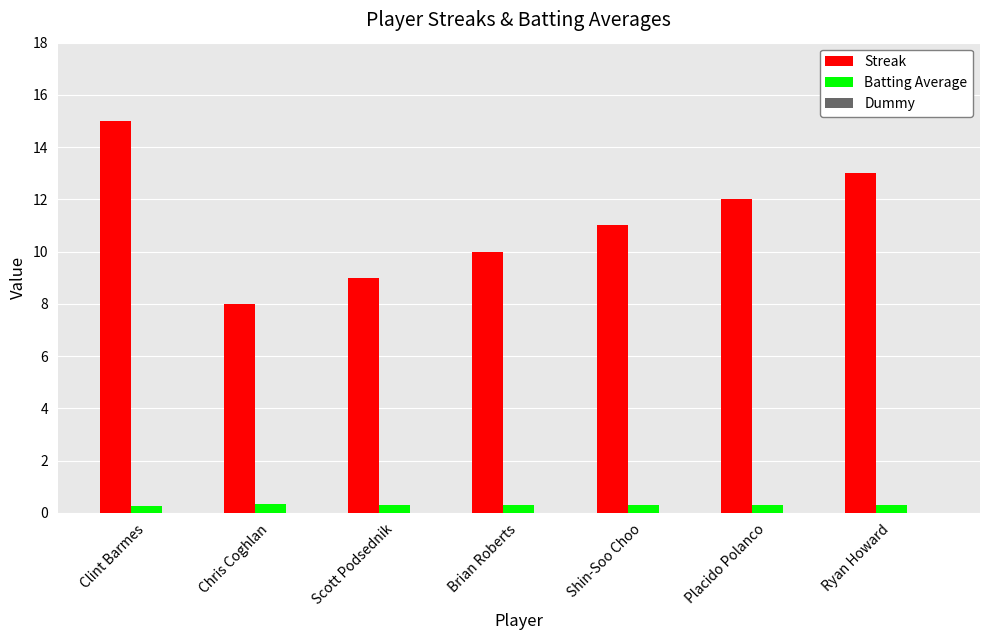

The value of Streak at Clint Barmes is 15.0. True or false?

True